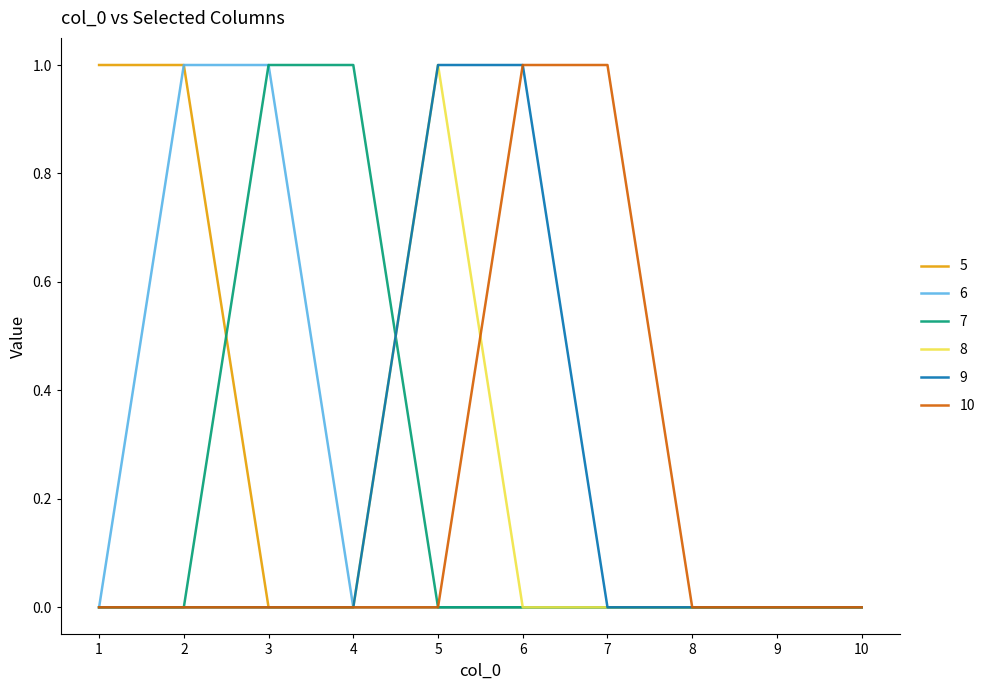

True or false: 8 has a value of 1 at 3.

False